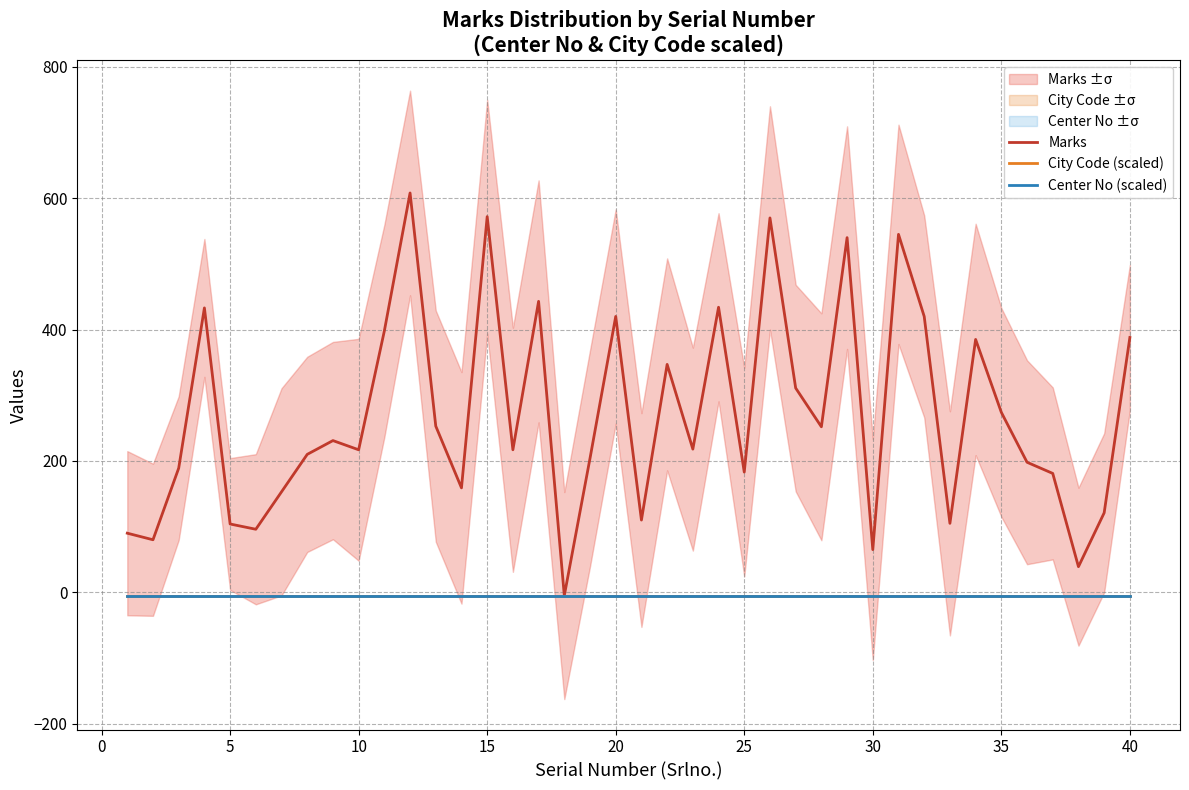

True or false: Center No (scaled) has more than 2 points higher than both neighbors.

False